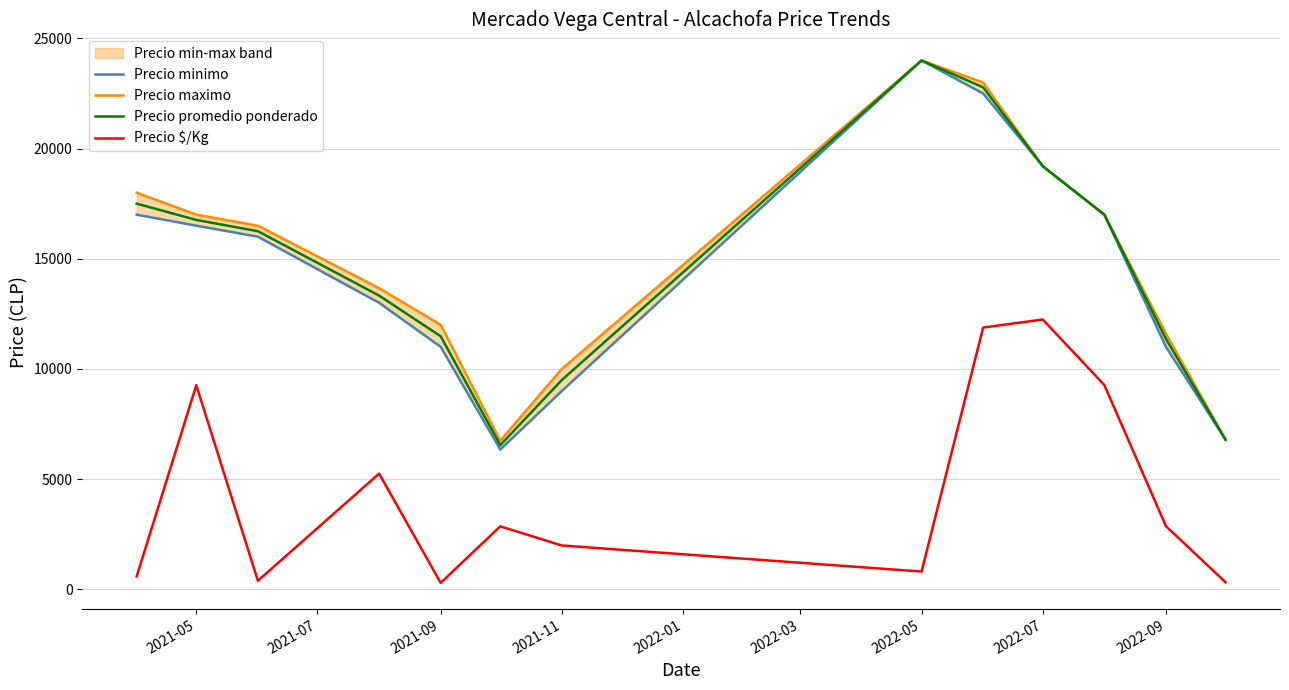

True or false: Precio maximo and Precio minimo cross at least once.

False